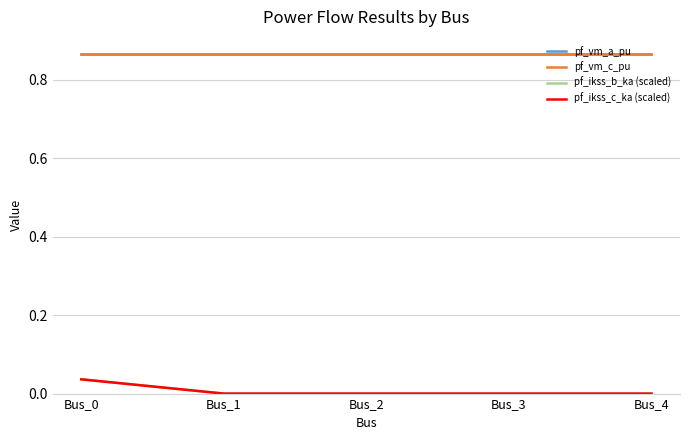

Reading right to left, extract all data points from this chart.

pf_vm_a_pu: 0.9	0.9	0.9	0.9	0.9
pf_vm_c_pu: 0.9	0.9	0.9	0.9	0.9
pf_ikss_b_ka (scaled): 0.0	0.0	0.0	0.0	0.0
pf_ikss_c_ka (scaled): 0.0	0.0	0.0	0.0	0.0